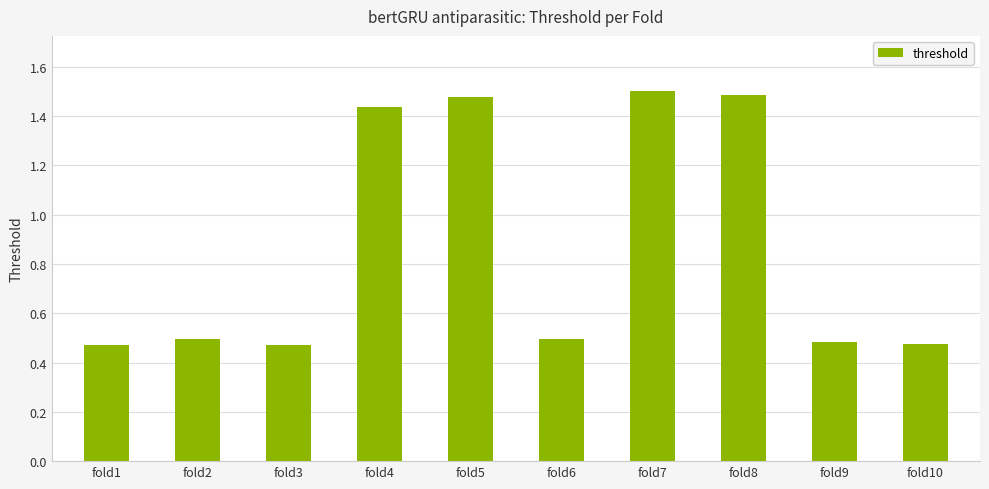

Count the values in the range 0 to 1.

6